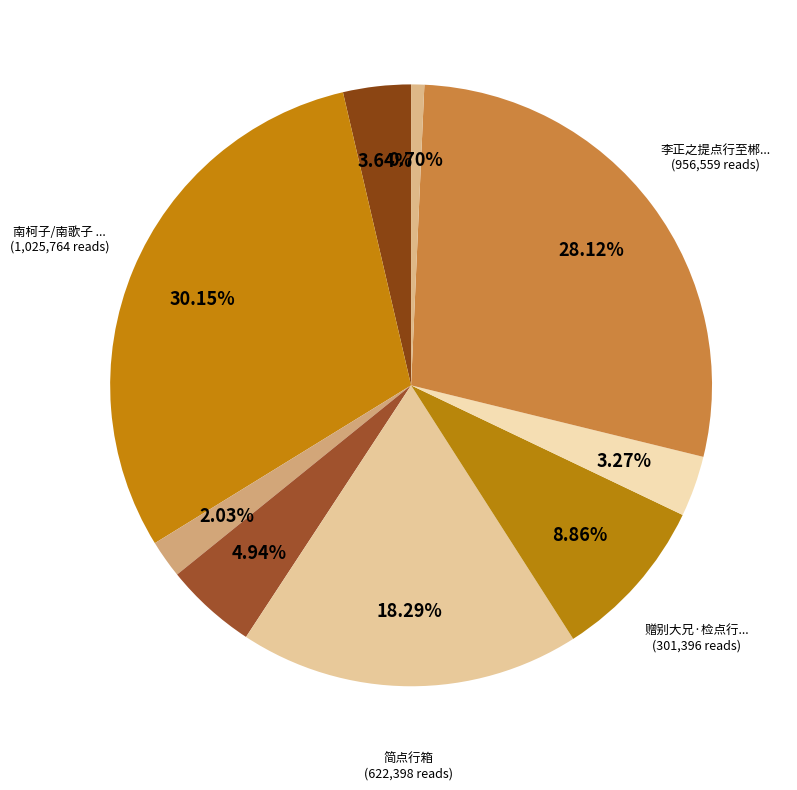

Count the number of slices in the pie.

9